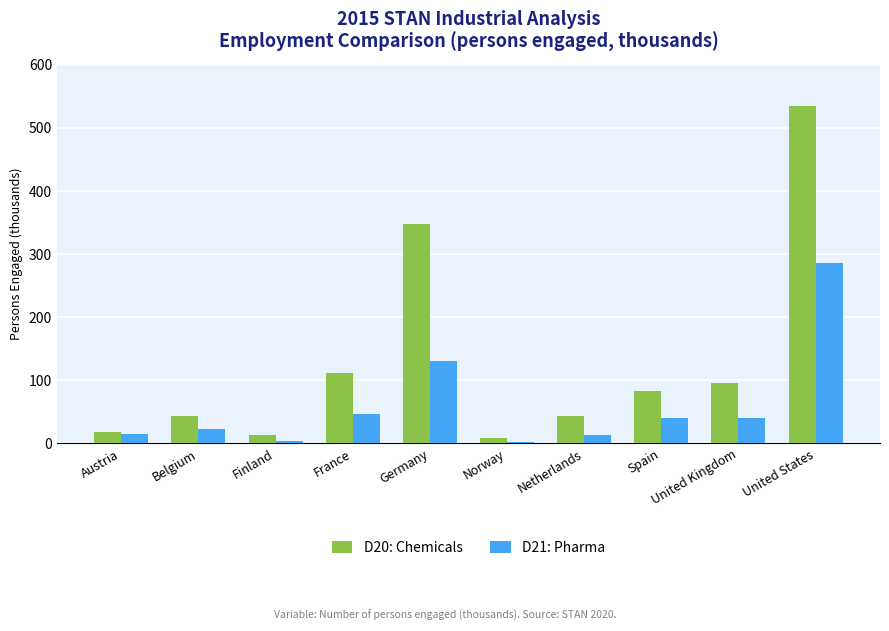

Which series has the largest range (max minus min)?

D20: Chemicals